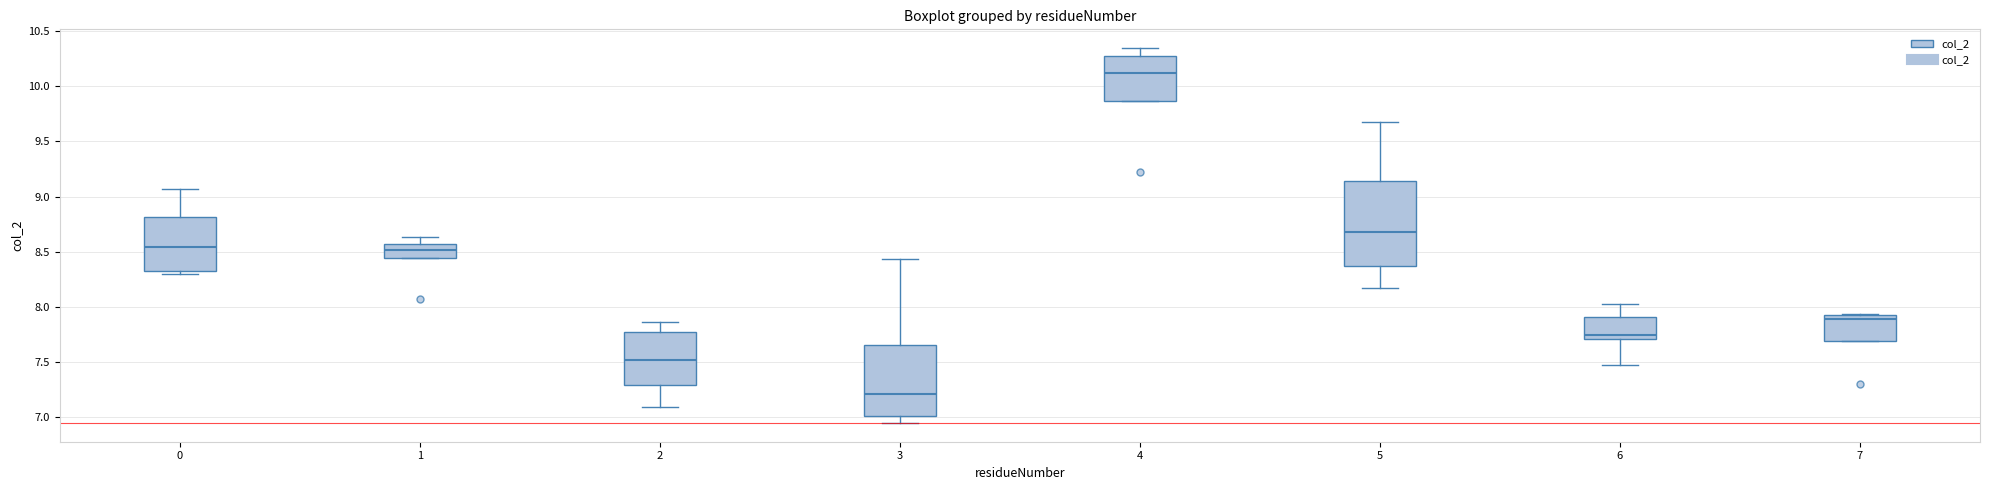

Where does the median line of the box at x = 0 sit on the y-axis? The values are not printed on the chart, so give them approximately, as read against the axis.

8.55